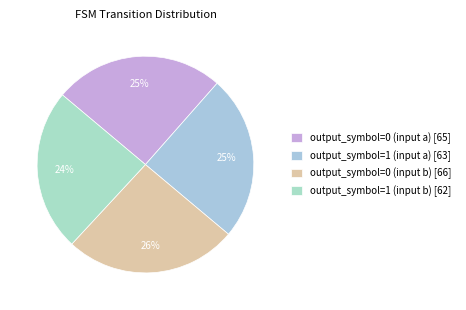

What is the change in value from output_symbol=0 (input b) to output_symbol=1 (input b)?

-4